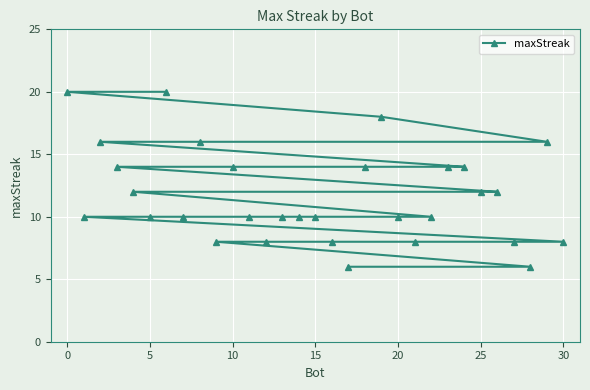

What is the smallest value displayed?

6